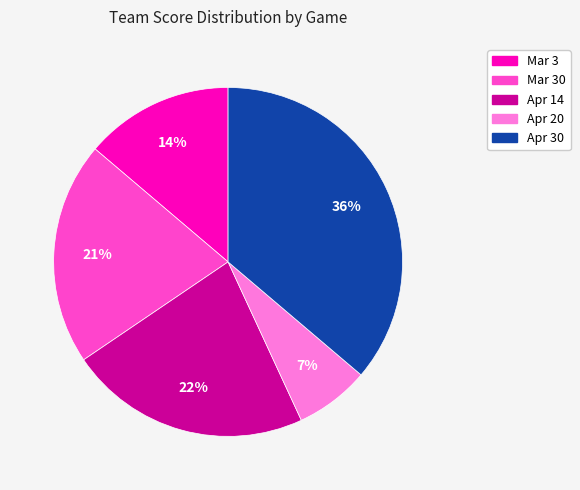

Does any single category account for the majority?

No